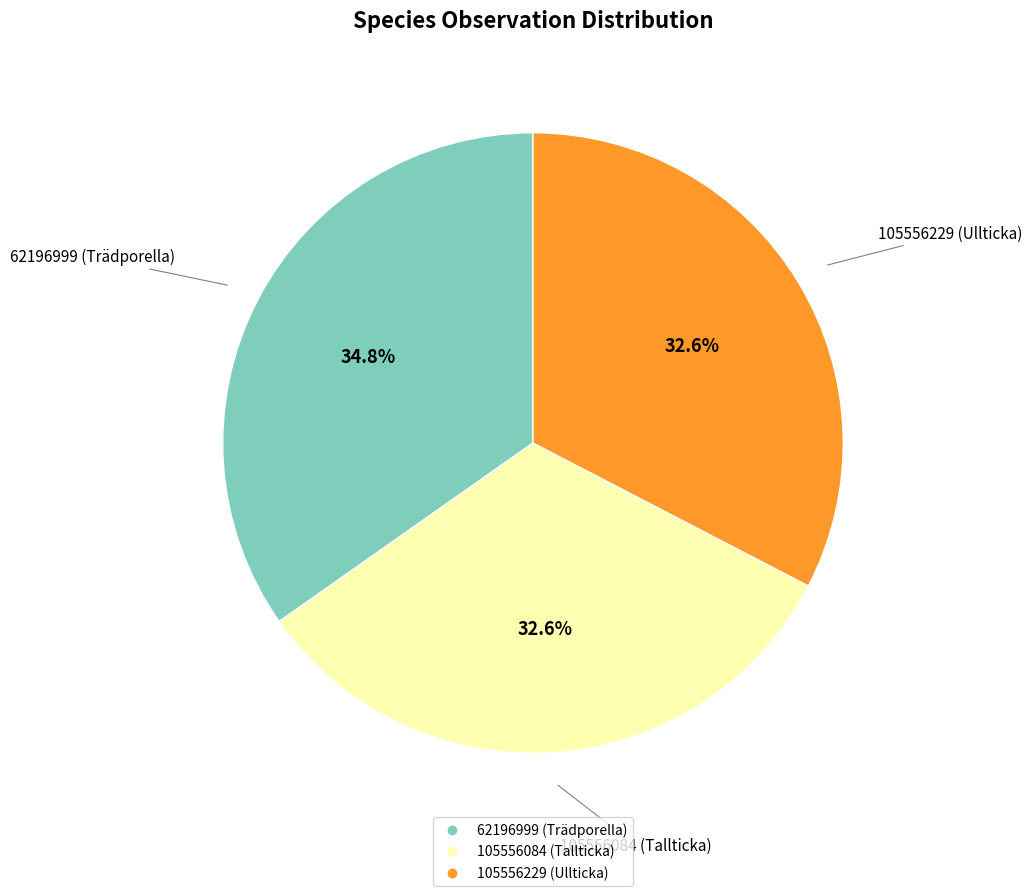

Is there any slice that represents more than half of the pie?

No